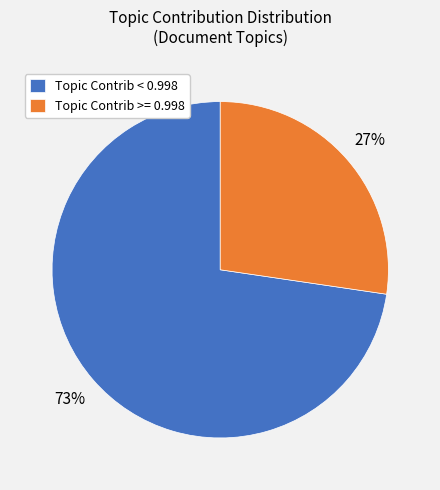

Is it true that Topic Contrib < 0.998 is 83% of the pie?

False